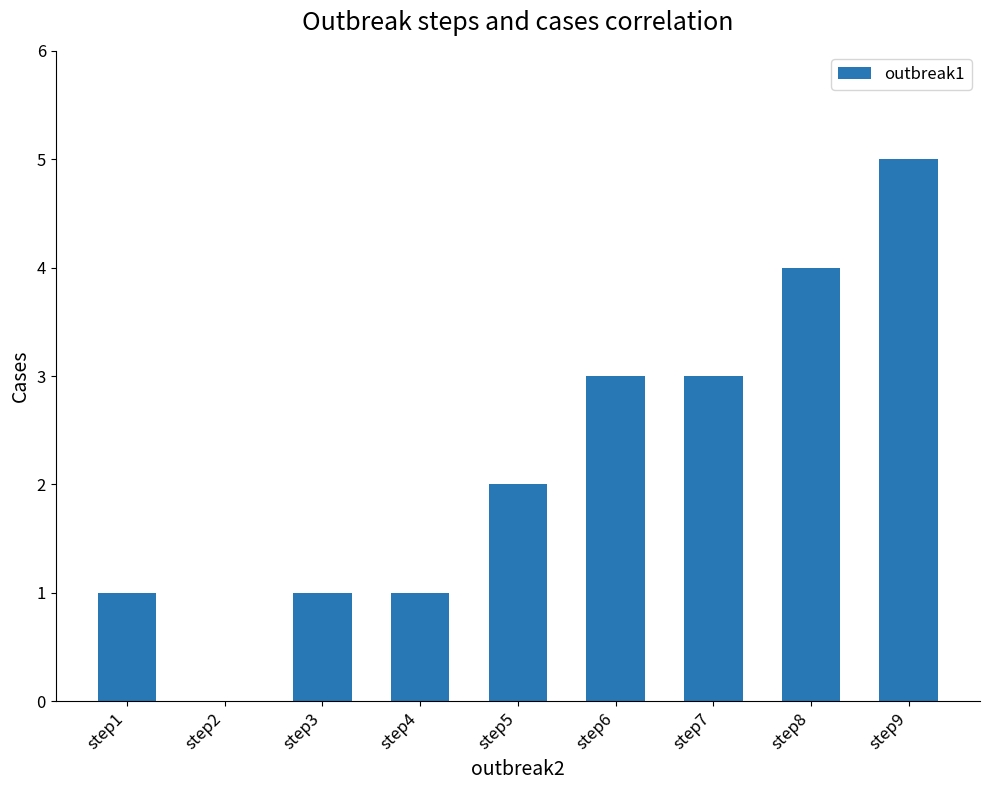

Count the number of data series in this chart.

1